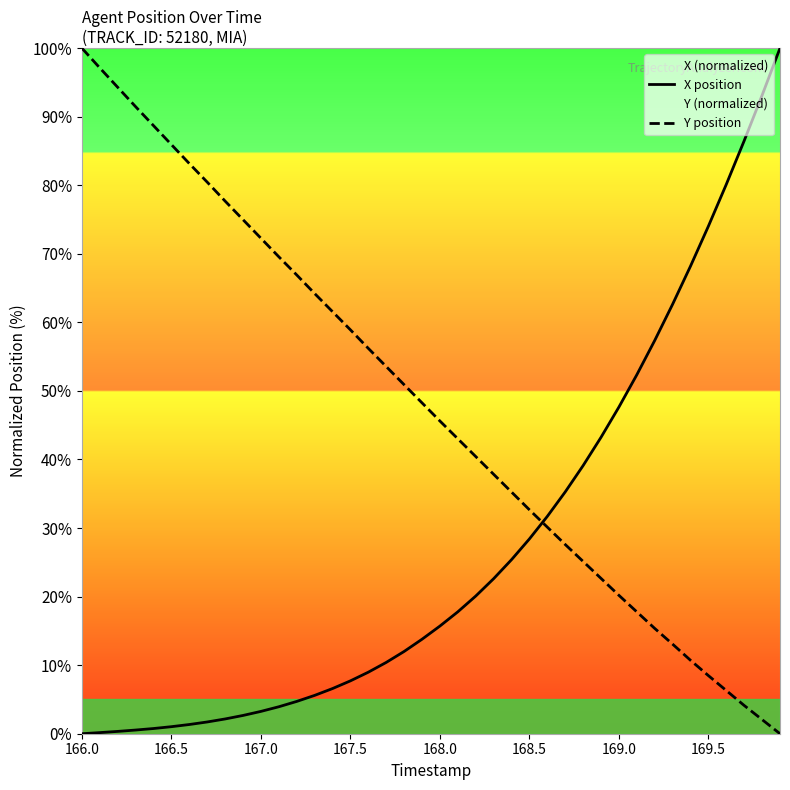

Which series has the largest total across all categories?

Y position